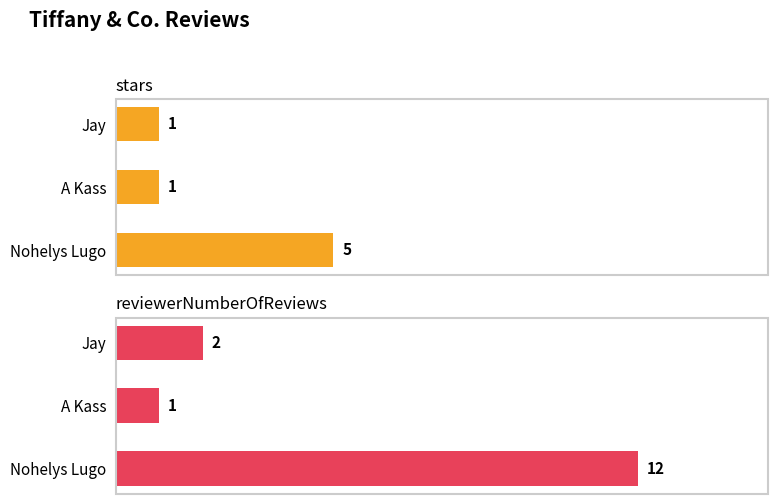

Reading left to right, list all the values displayed in this chart.

stars: 5	1	1
reviewerNumberOfReviews: 12	1	2